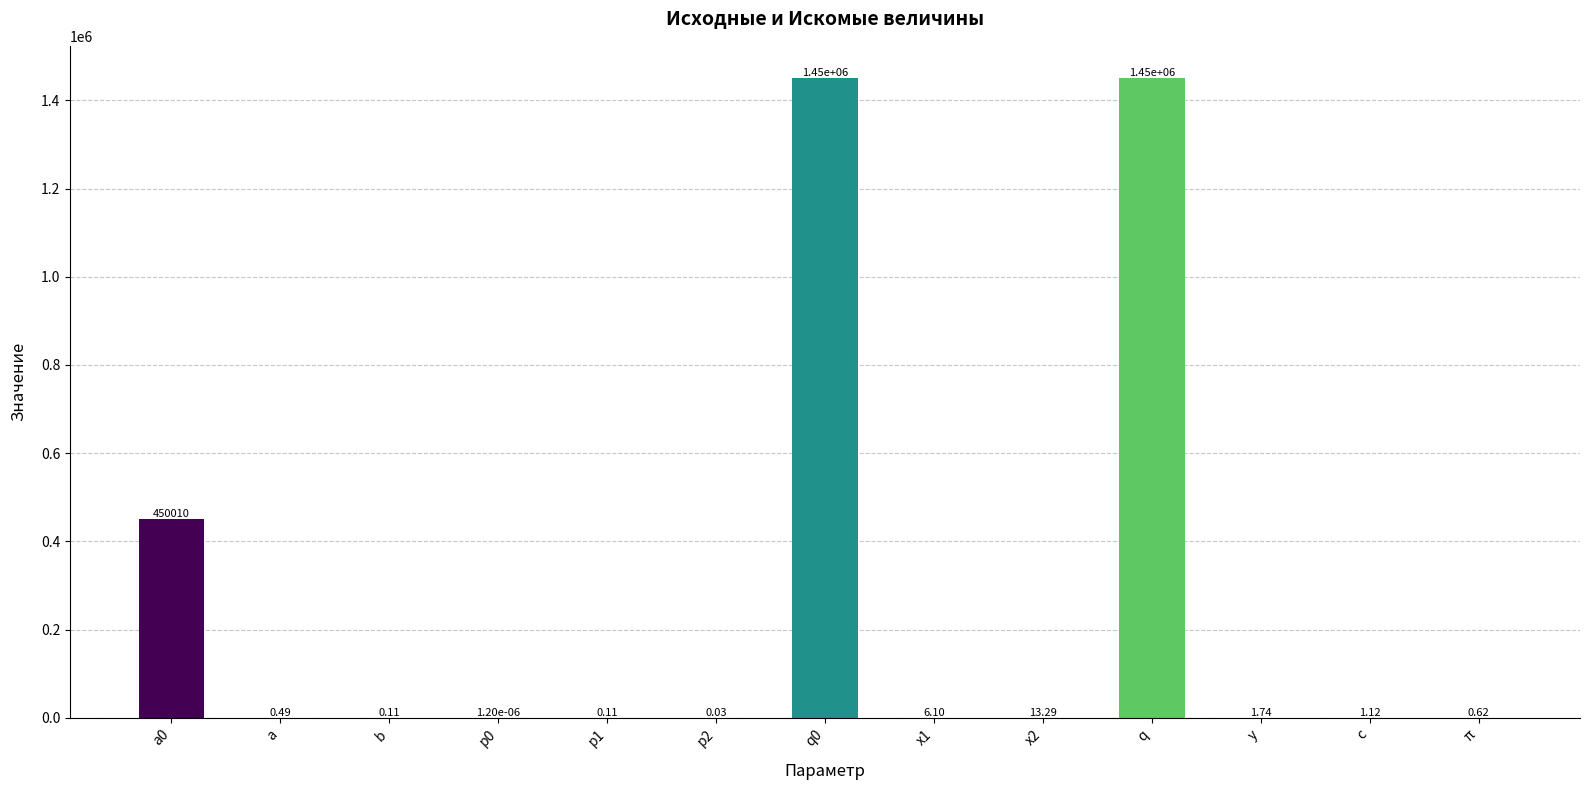

Approximately how many times larger is the value at a0 compared to q0?

0.3